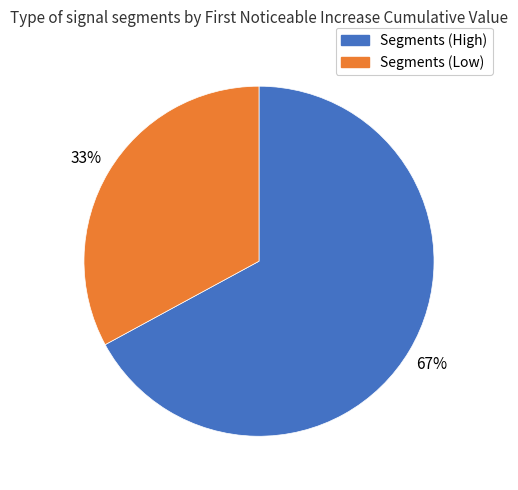

To the nearest percent, what is the difference between the largest and smallest slice percentages?

34%